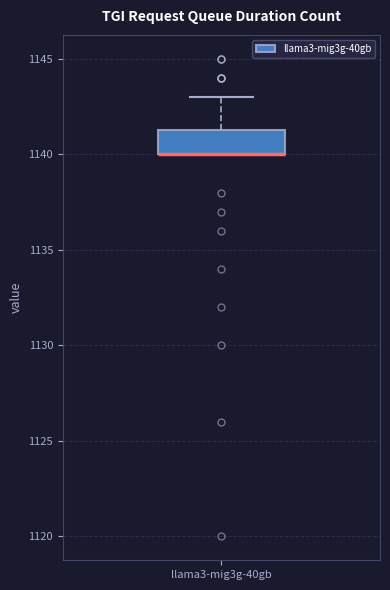

Read this box plot against the y-axis: the position of the median line, the range covered by the box, and the ends of both whiskers. The values are not printed on the chart, so give them approximately, as read against the axis.

median 1140.0 (drawn on the box's lower edge), box 1140.0 to 1141.5, whiskers 1140.0 to 1143.0